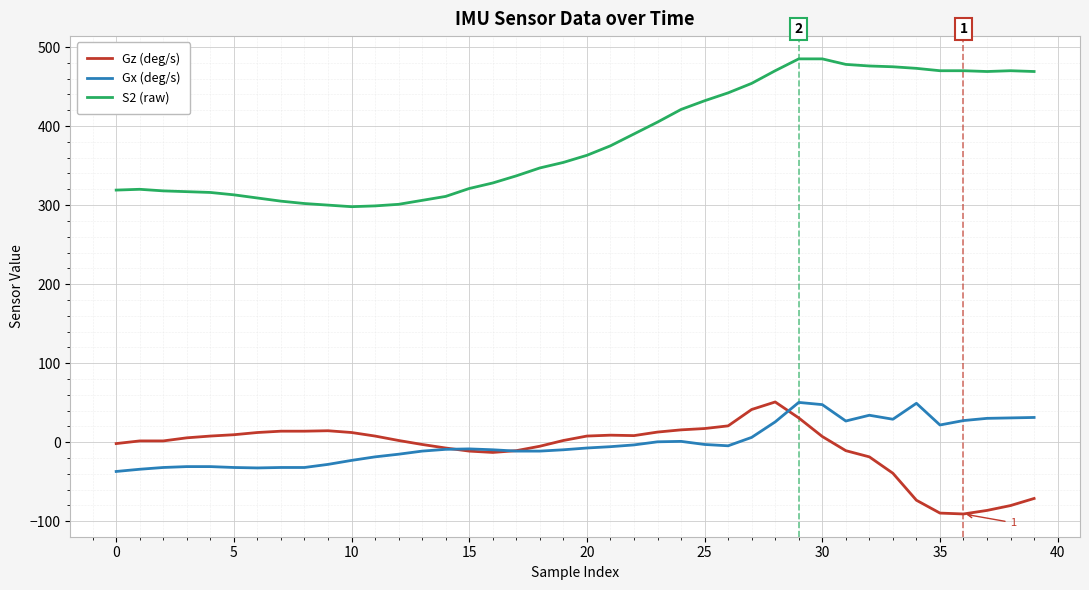

Which series has the largest range (max minus min)?

S2 (raw)